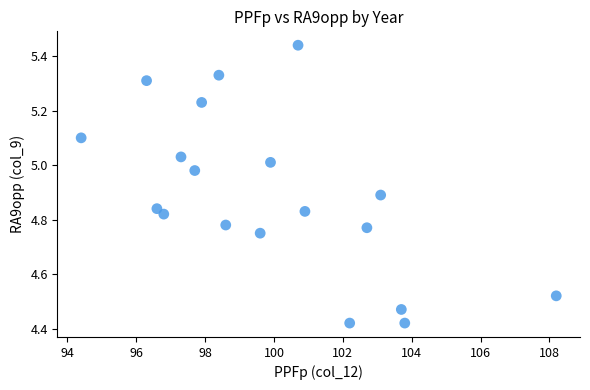

What is the range of Y values (max minus min)?

1.0